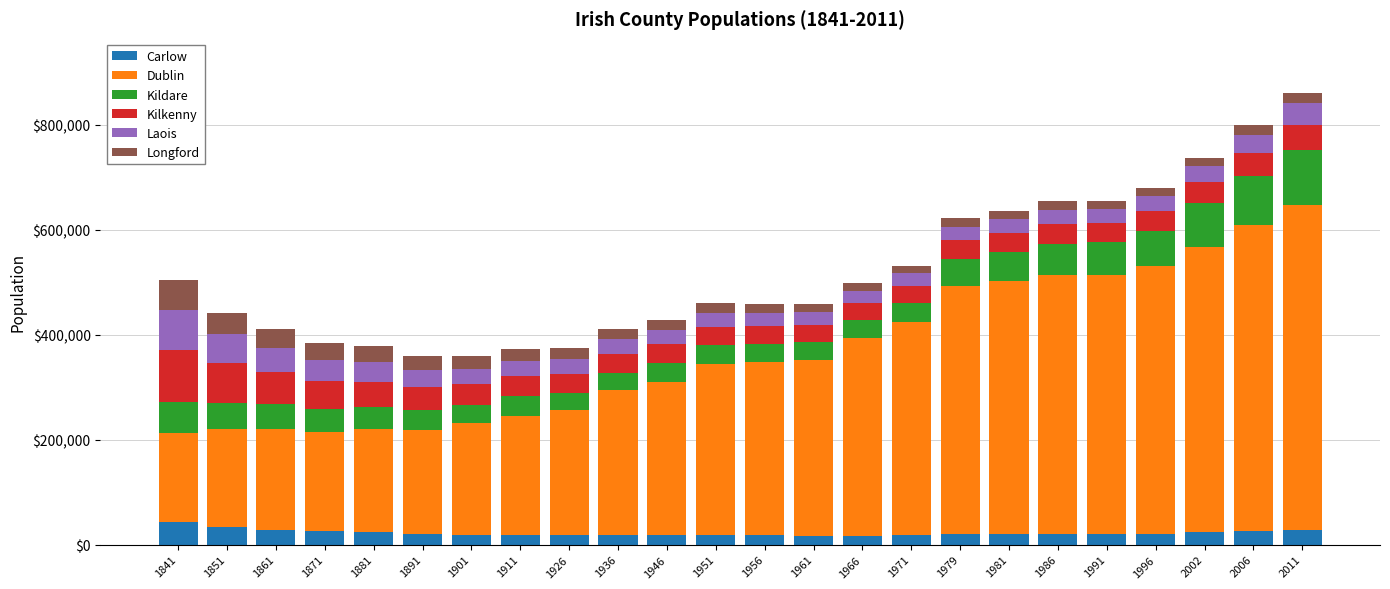

How many values in the Carlow series are below 20552?

12